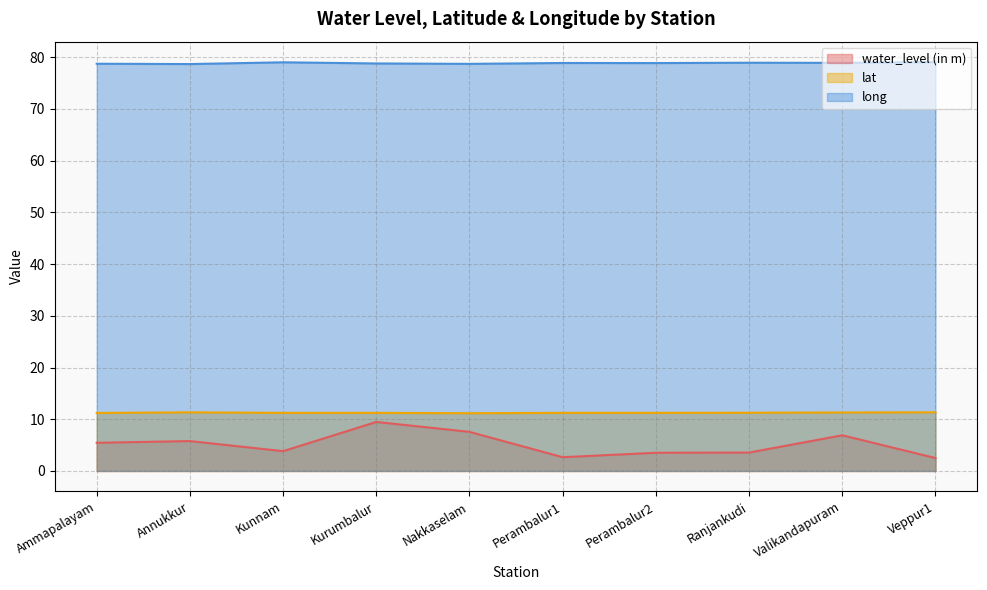

What is the value of the long point at the 2nd from the left?

78.7